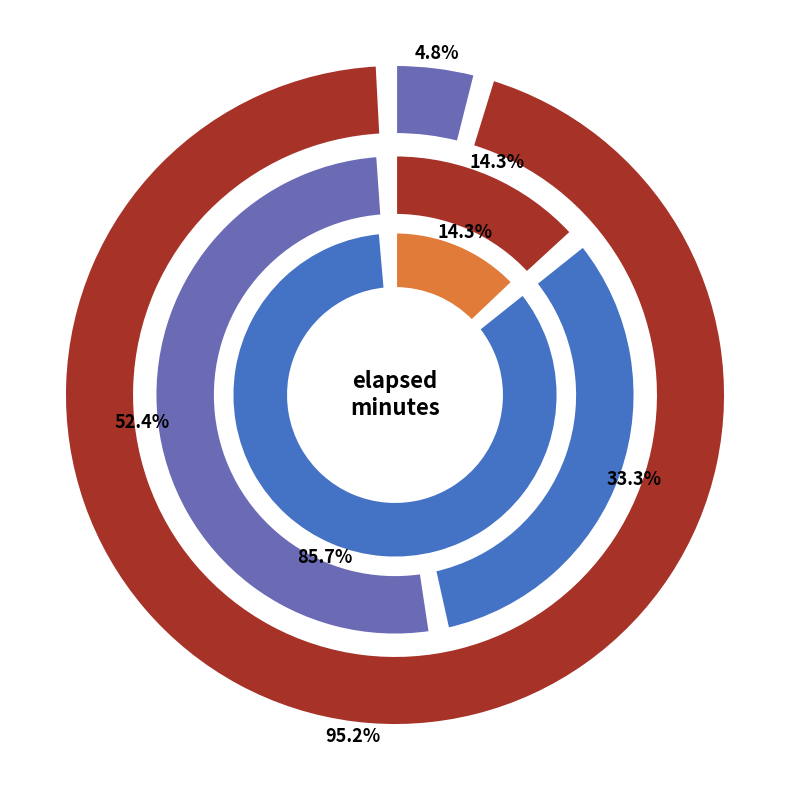

Is there any slice that represents more than half of the pie?

No